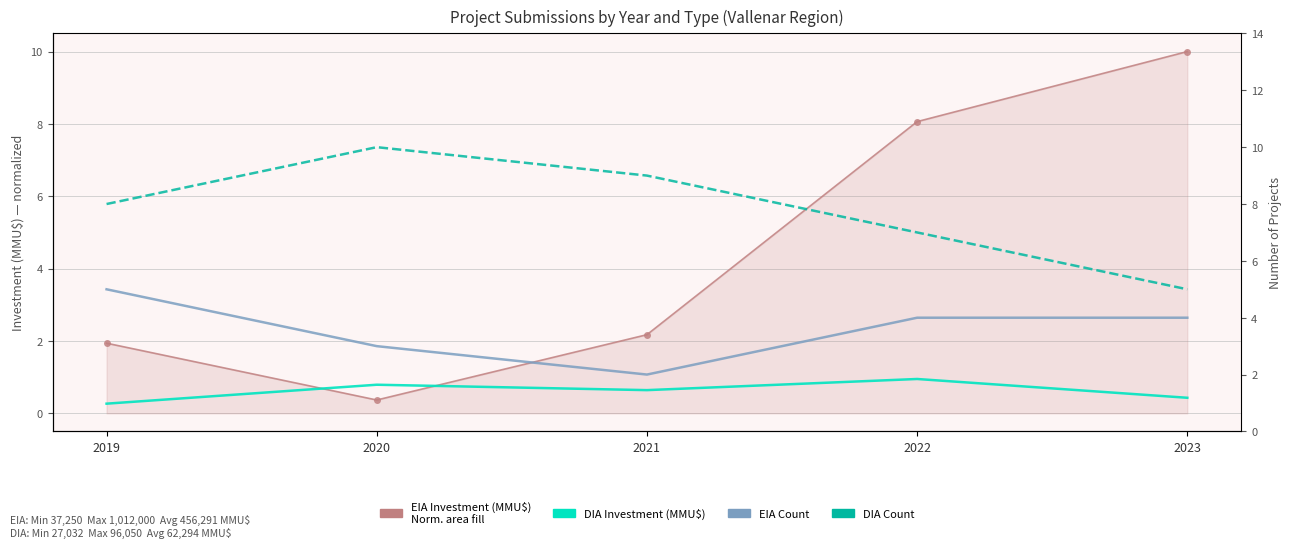

Where is the first local minimum for DIA Investment (MMU$)?

2021